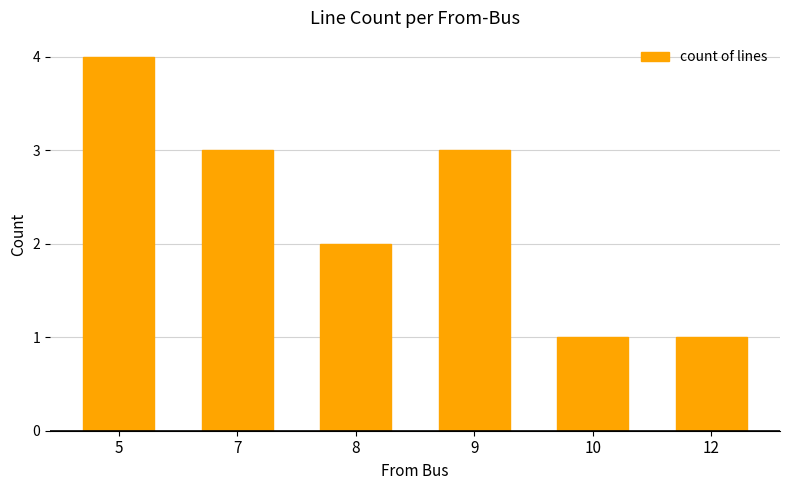

Which category has the highest value across all series?

5